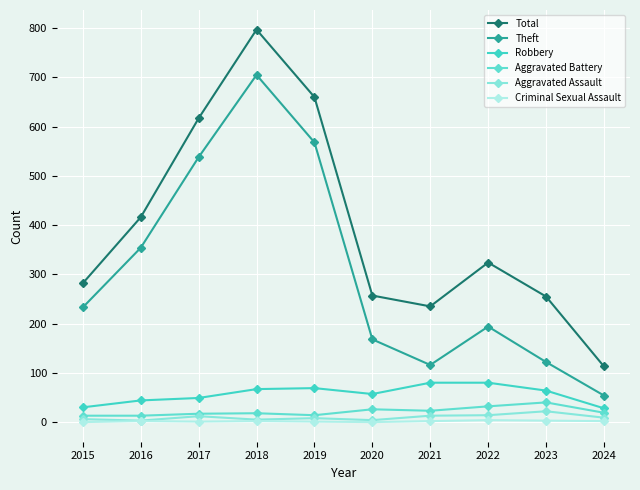

Between 2018 and 2020, which is larger?

2018